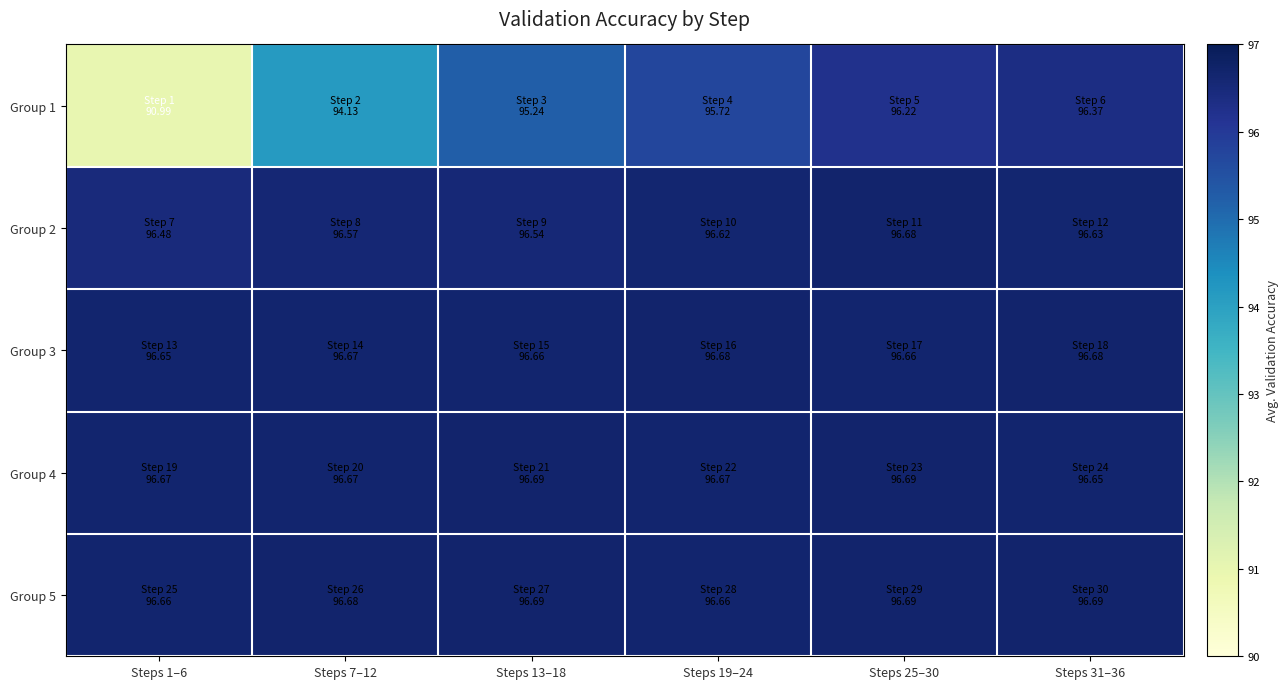

Which series has the largest total across all categories?

Group 5